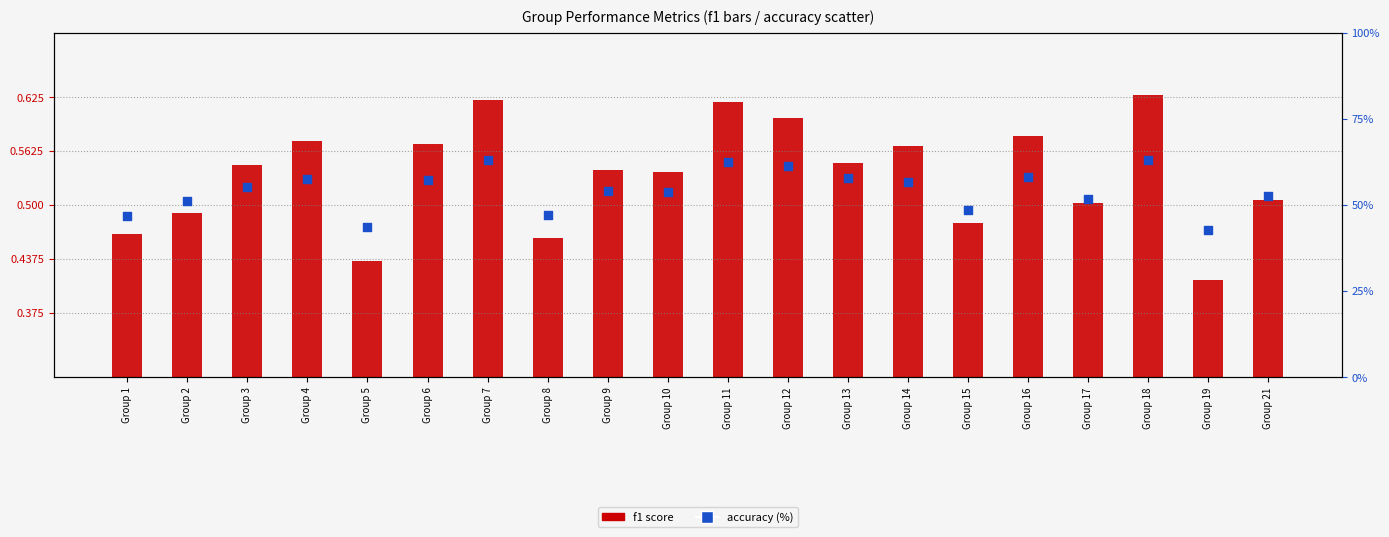

At how many categories does at least one series exceed 17?

20